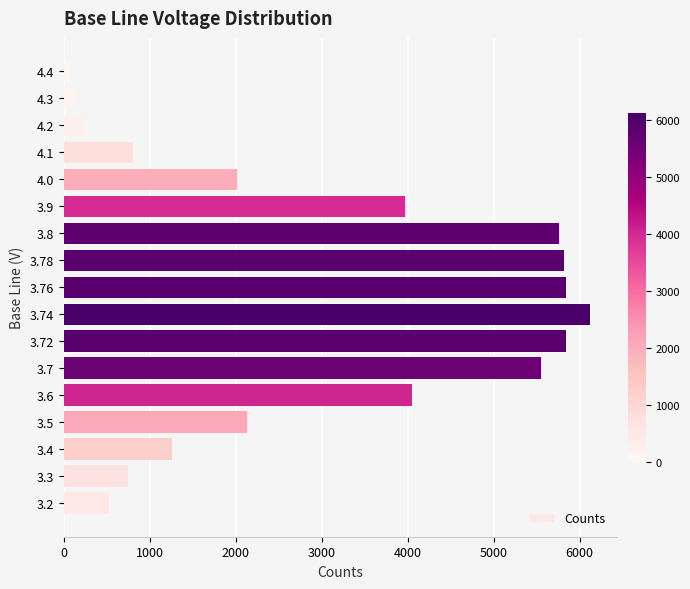

Is it true that the value at 3.5 is 524?

False